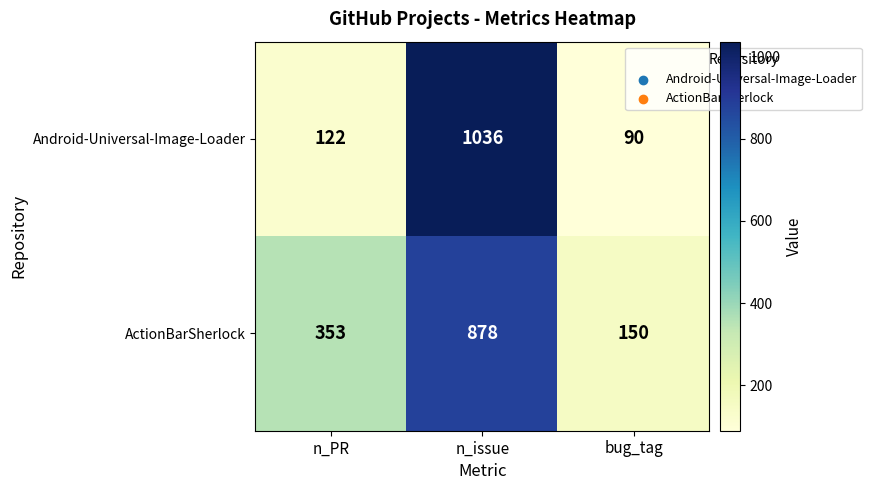

Reading right to left, what are all the values shown in this chart?

Android-Universal-Image-Loader: 90	1036	122
ActionBarSherlock: 150	878	353